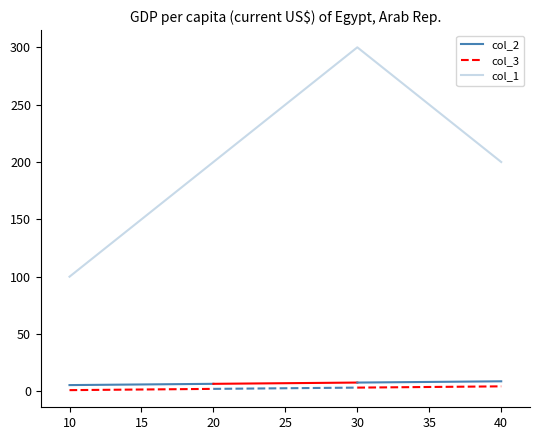

List the labels in order of col_1 value, largest first.

30, 20, 40, 10